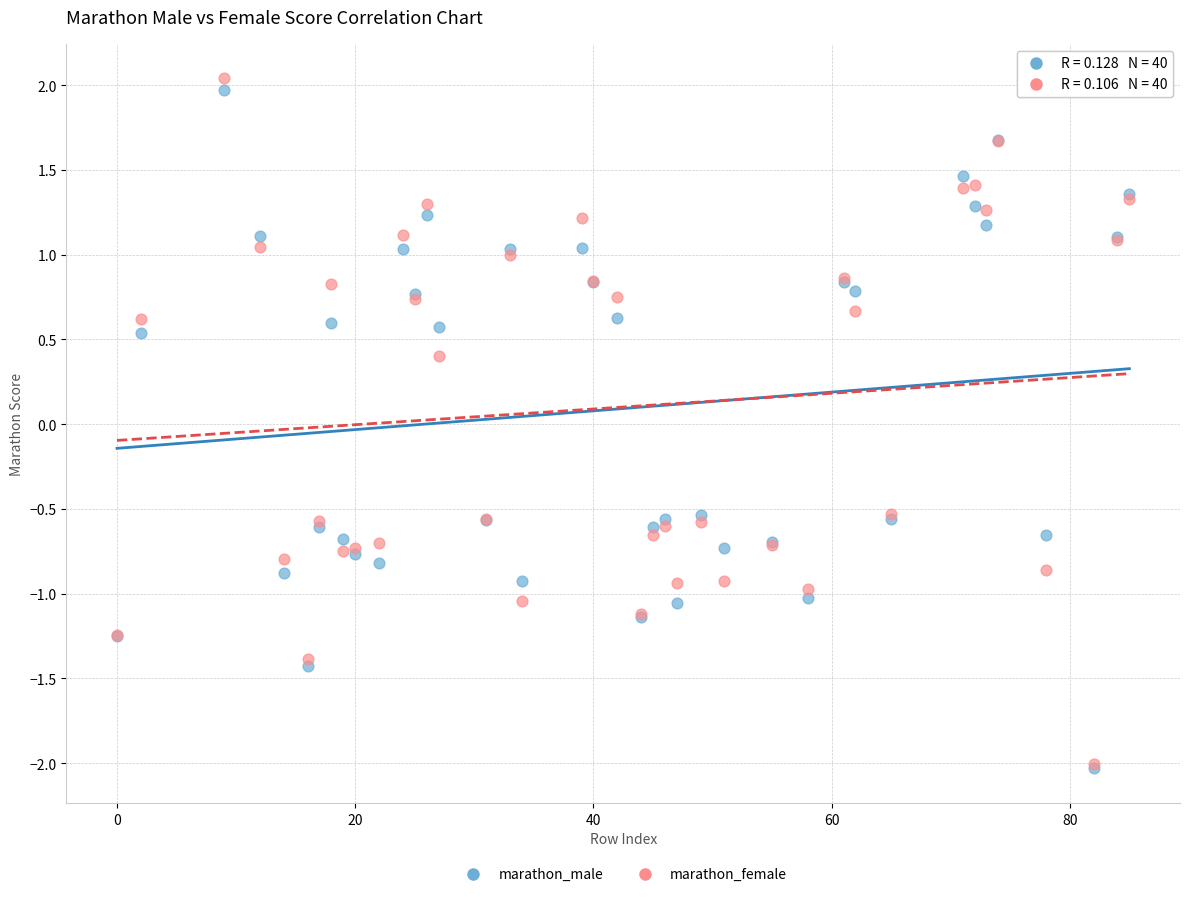

In the marathon_female series, what Y value is closest to 0?

0.4